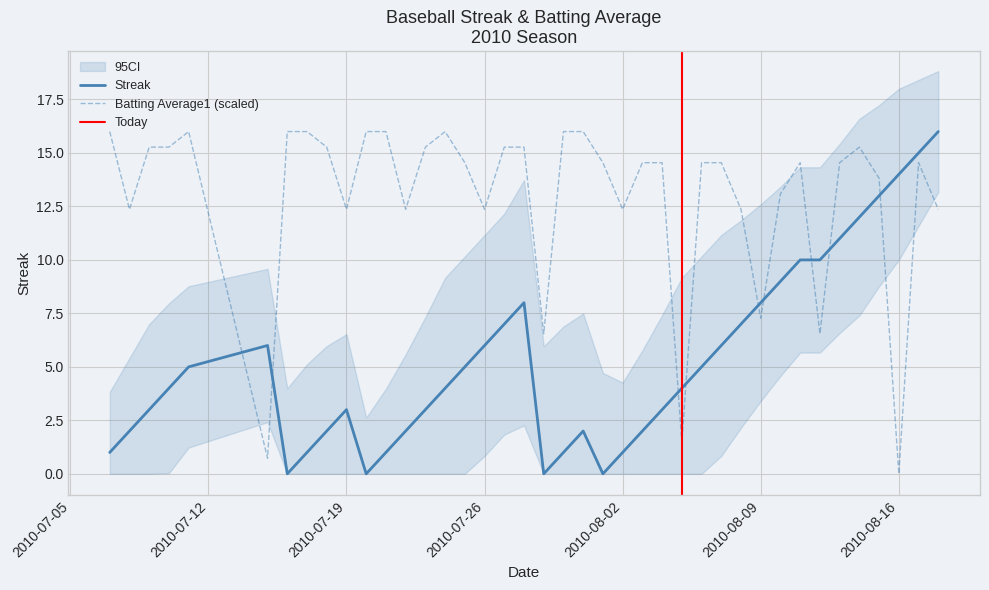

Reading left to right, transcribe all the data shown in this chart.

Streak: 1.0	2.0	3.0	4.0	5.0	6.0	0.0	1.0	2.0	3.0	0.0	1.0	2.0	3.0	4.0	5.0	6.0	7.0	8.0	0.0	1.0	2.0	0.0	1.0	2.0	3.0	4.0	5.0	6.0	7.0	8.0	9.0	10.0	10.0	11.0	12.0	13.0	14.0	15.0	16.0
Batting Average1: 16.0	12.4	15.3	15.3	16.0	0.7	16.0	16.0	15.3	12.4	16.0	16.0	12.4	15.3	16.0	14.5	12.4	15.3	15.3	6.5	16.0	16.0	14.5	12.4	14.5	14.5	1.5	14.5	14.5	12.4	7.3	13.1	14.5	6.5	14.5	15.3	13.8	0.0	14.5	12.4